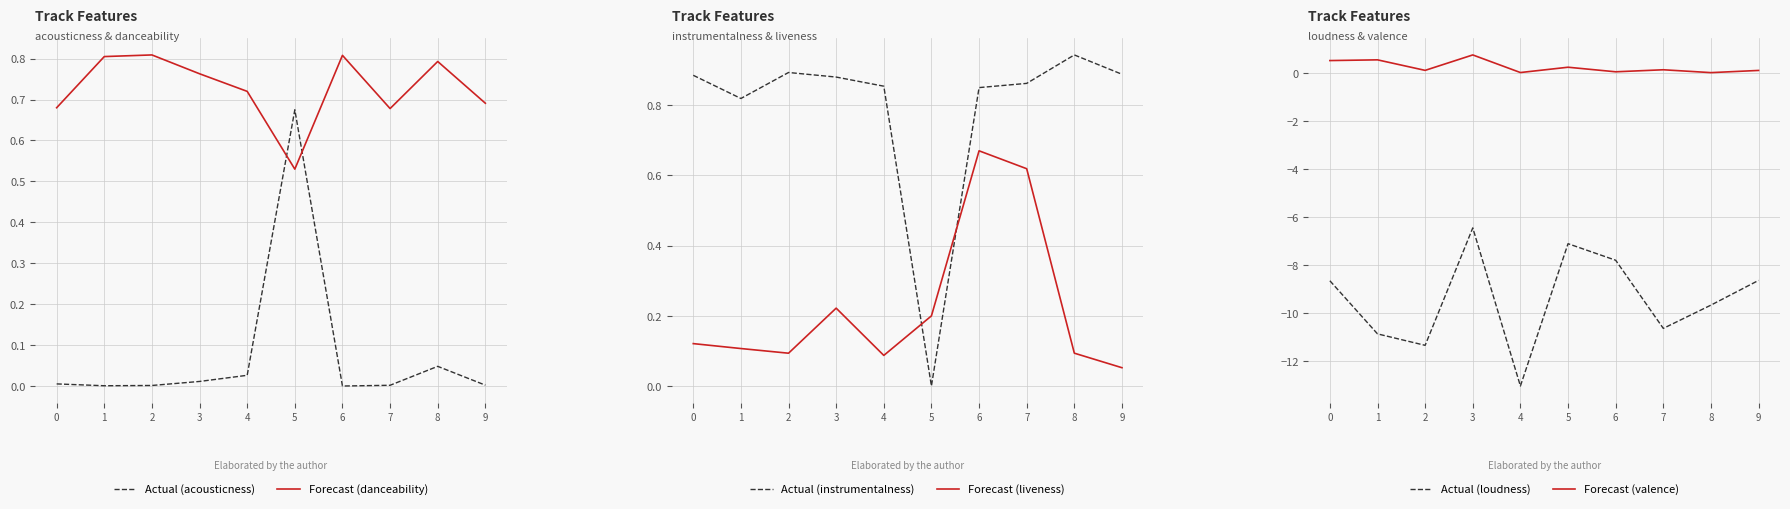

True or false: danceability has a value of 0.5 at 1.

False